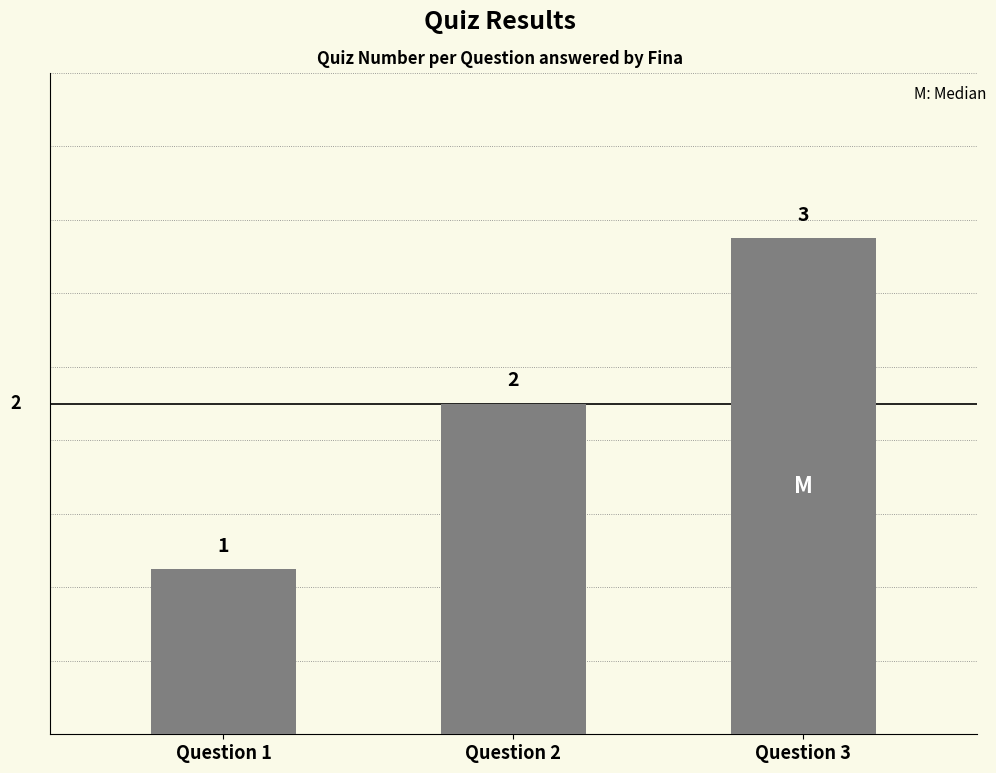

What is the approximate value at Question 2?

2